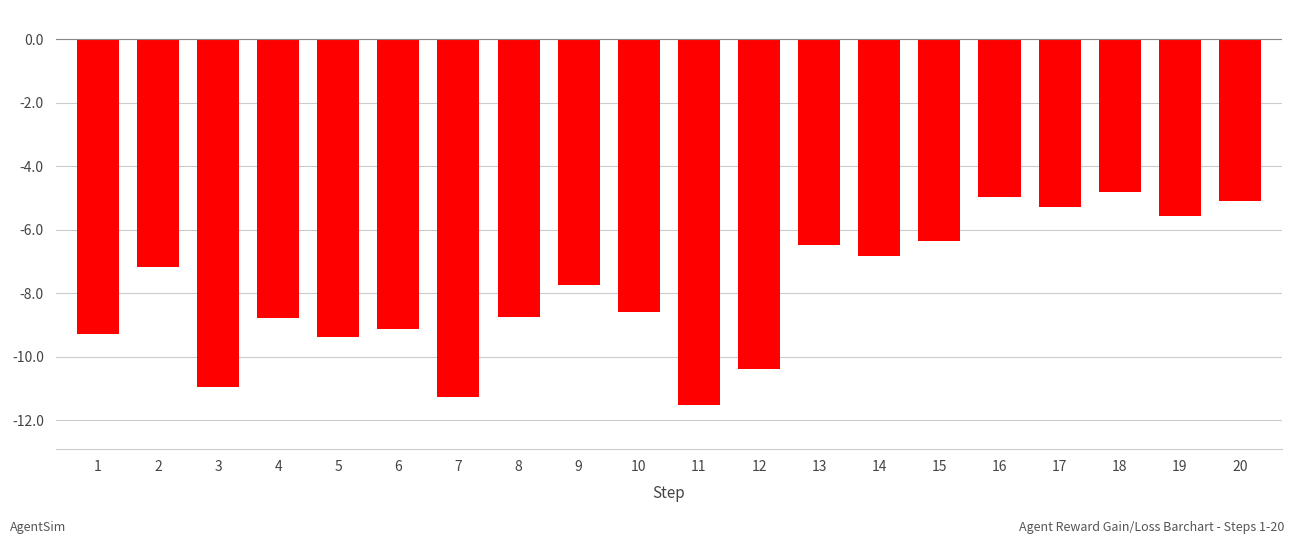

True or false: the data shows -6.5 at 13.

True